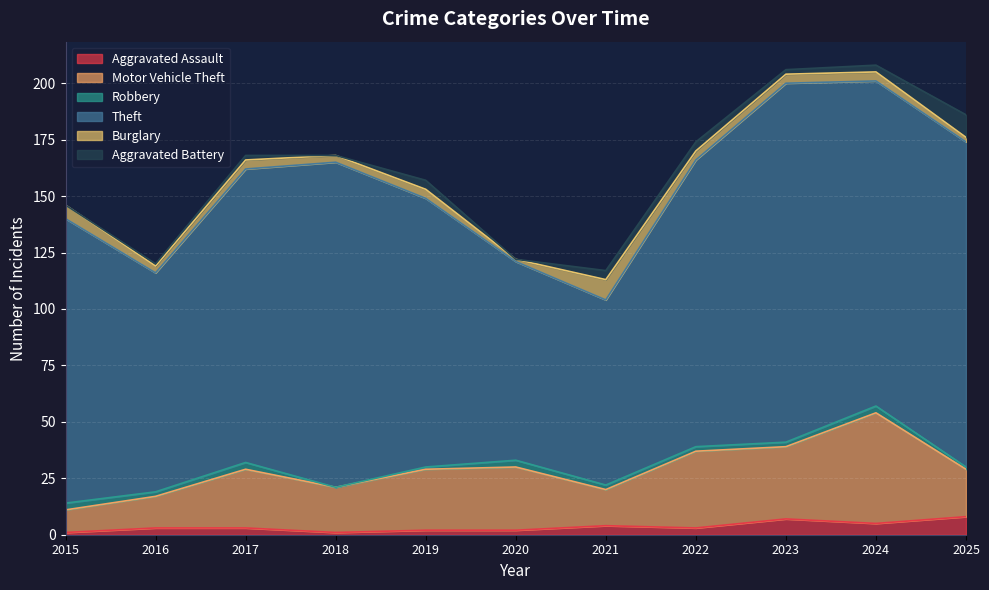

What is the sum of the Robbery values at 2019 and 2022?

3